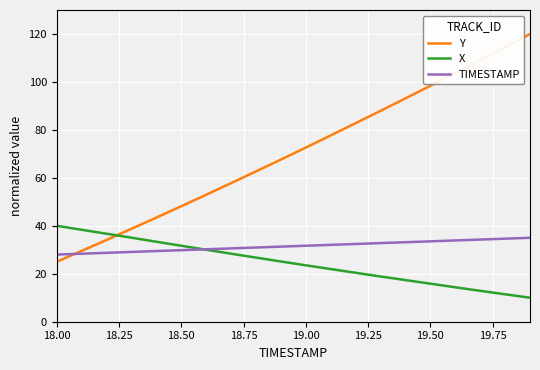

Does the chart display data point markers on the line(s)?

No